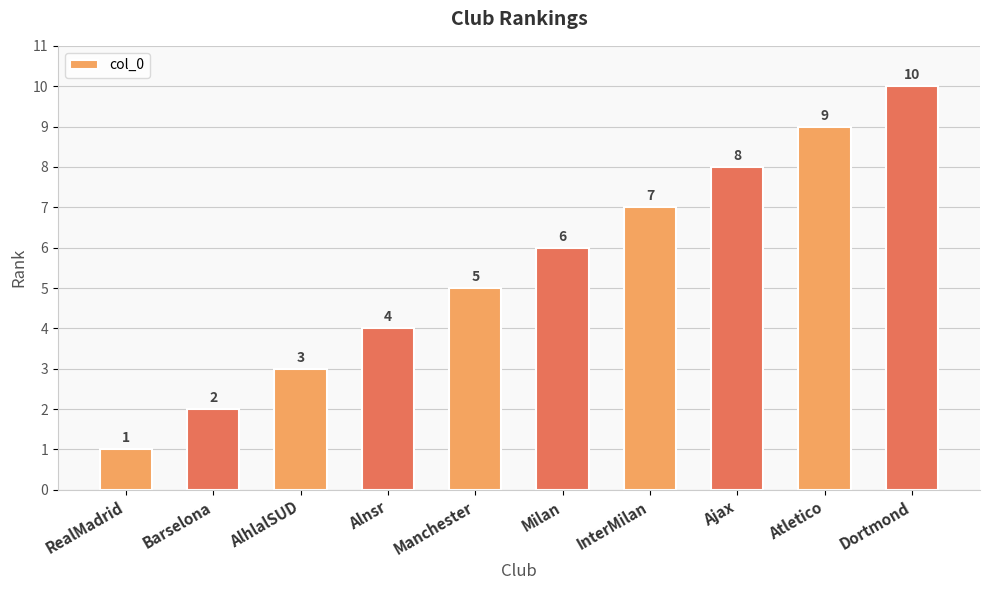

Does the chart contain stacked bars?

No